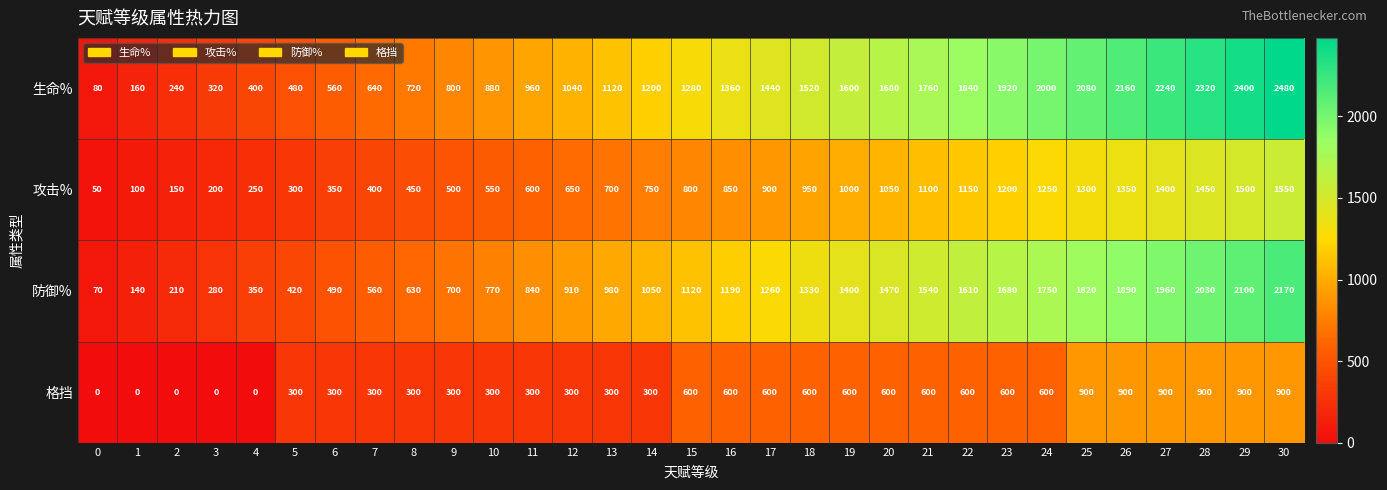

List the series in order of their peak value, highest first.

生命%, 防御%, 攻击%, 格挡